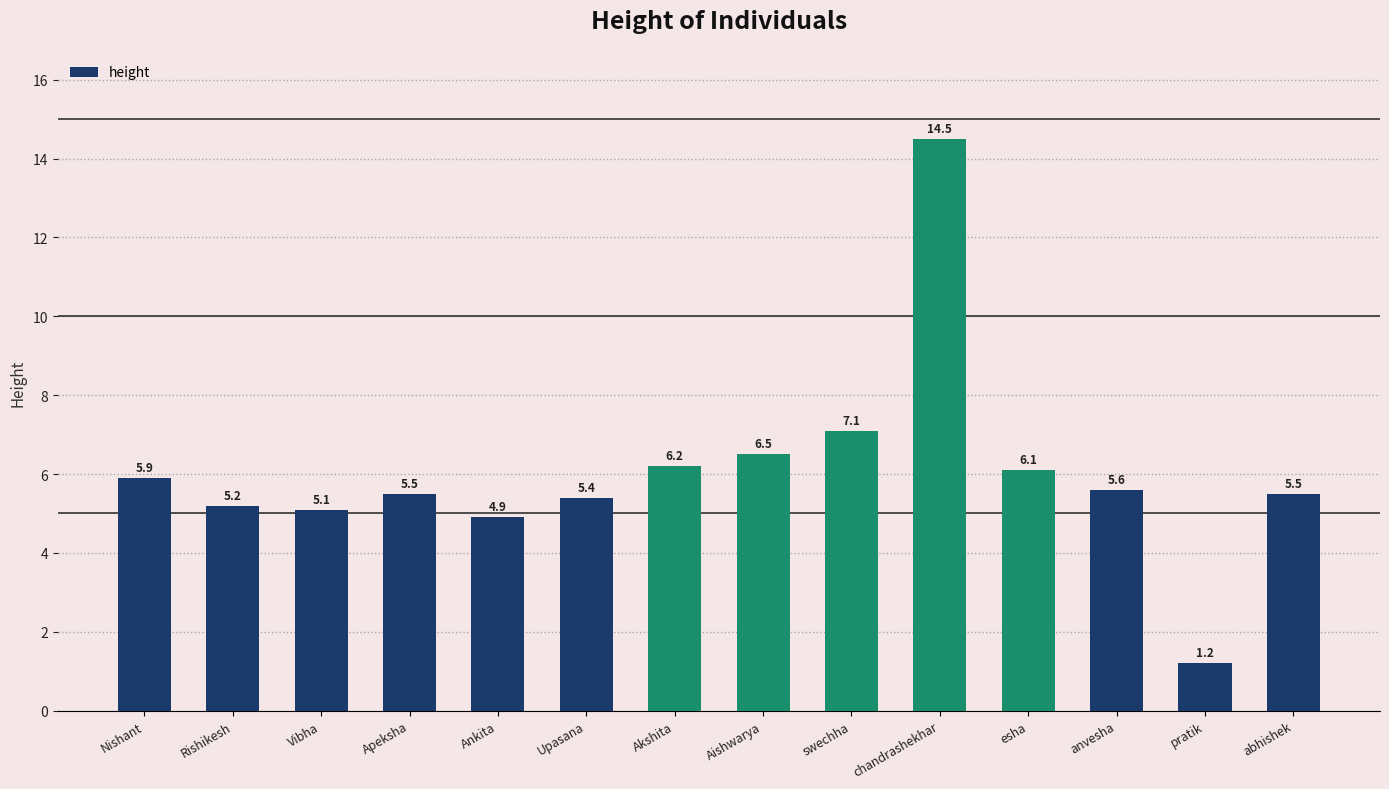

What is the smallest value displayed?

1.2